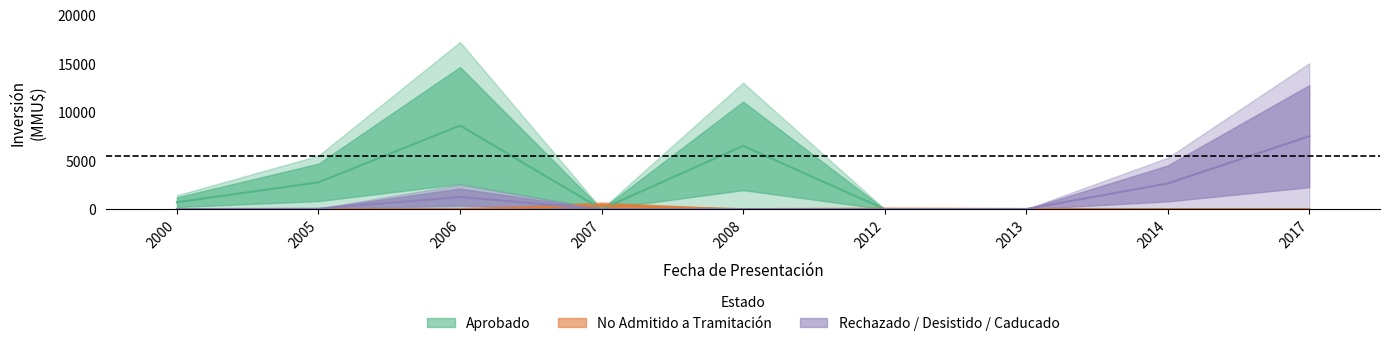

Reading left to right, list all the values displayed in this chart.

Aprobado: 710.0	2750.0	8595.0	0.0	6500.0	0.0	0.0	0.0	0.0
No Admitido: 0.0	0.0	0.0	353.0	0.0	50.0	17.0	0.0	0.0
Rechazado/Desistido/Caducado: 0.0	36.0	1248.0	0.0	0.0	0.0	0.0	2641.5	7500.0